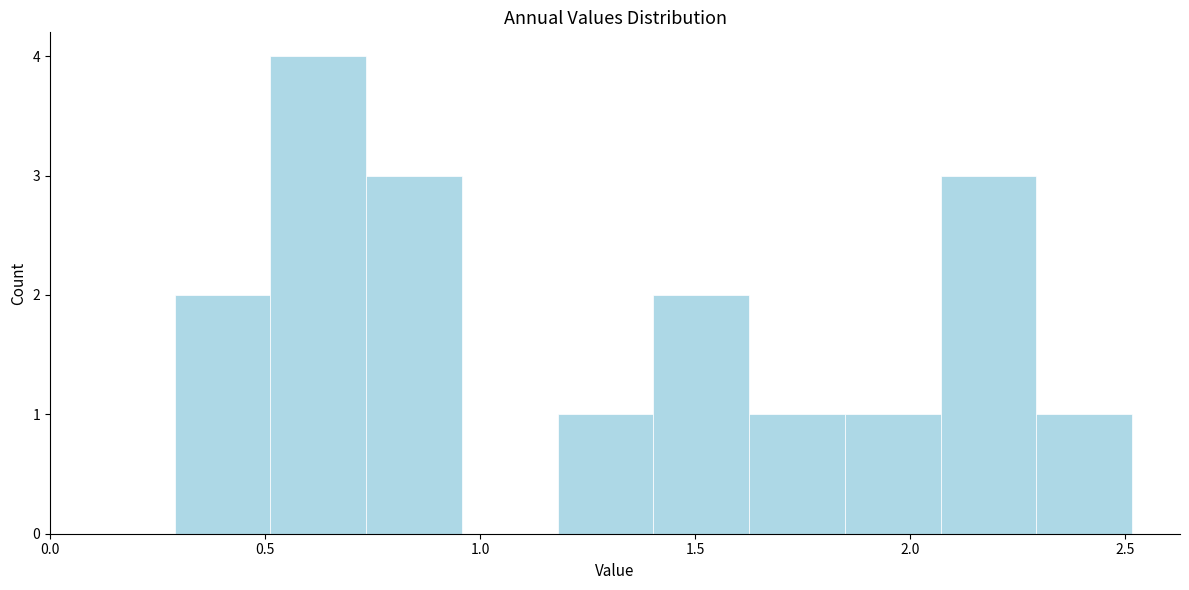

Reading left to right, transcribe this chart: for each bar, give the range it covers on the x-axis and its height. Neither the bar edges nor the heights are printed on the chart, so give them approximately, as read against the axes.

0.30 to 0.50: 2
0.50 to 0.75: 4
0.75 to 0.95: 3
0.95 to 1.20: 0
1.20 to 1.40: 1
1.40 to 1.65: 2
1.65 to 1.85: 1
1.85 to 2.05: 1
2.05 to 2.30: 3
2.30 to 2.50: 1